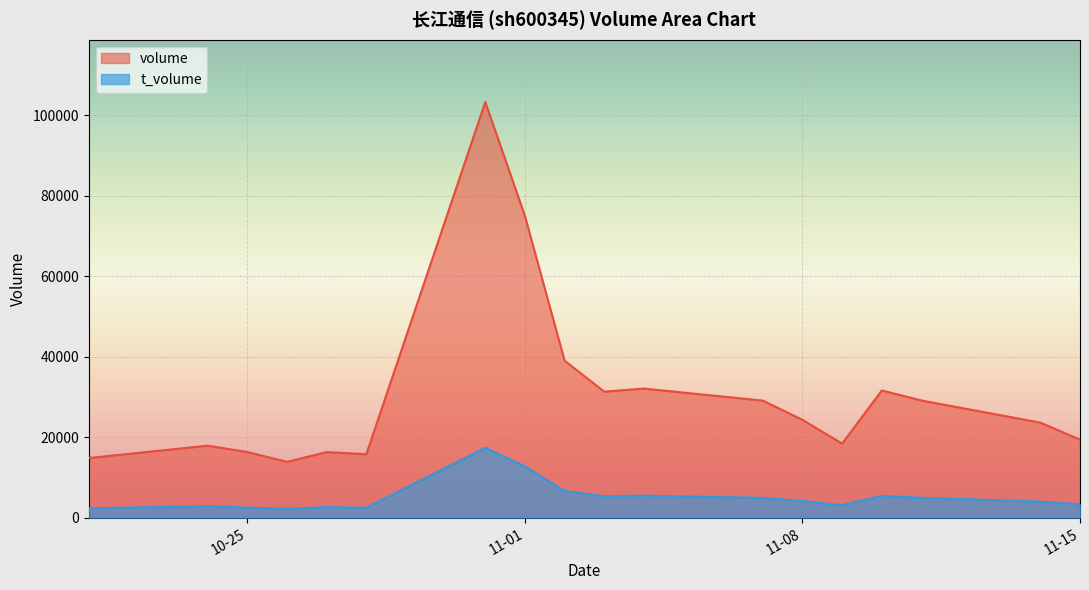

Which category has the lowest value in the volume series?

2022-10-26